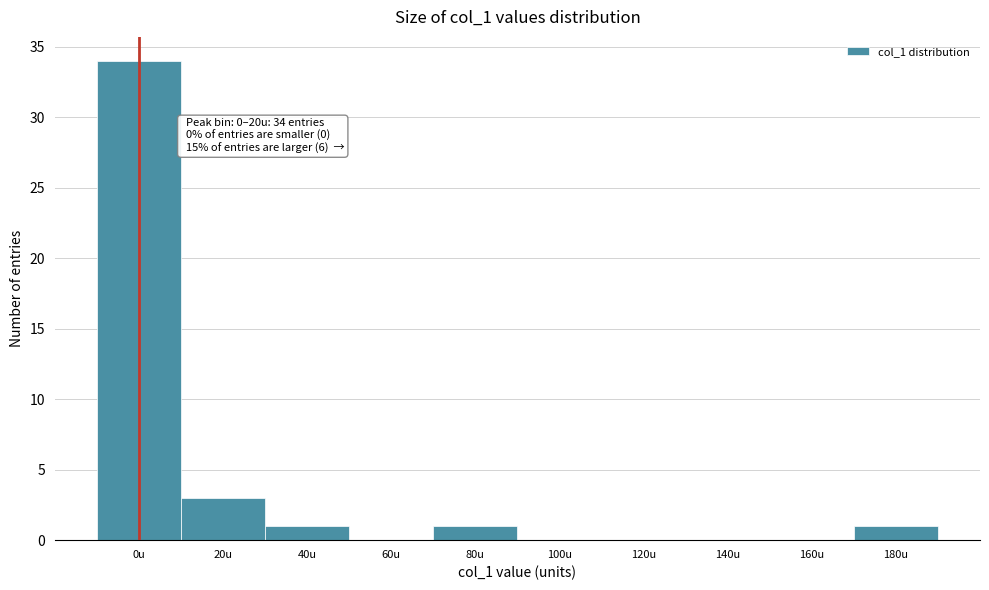

Reading right to left, list all the values displayed in this chart.

180u=1	160u=0	140u=0	120u=0	100u=0	80u=1	60u=0	40u=1	20u=3	0u=34